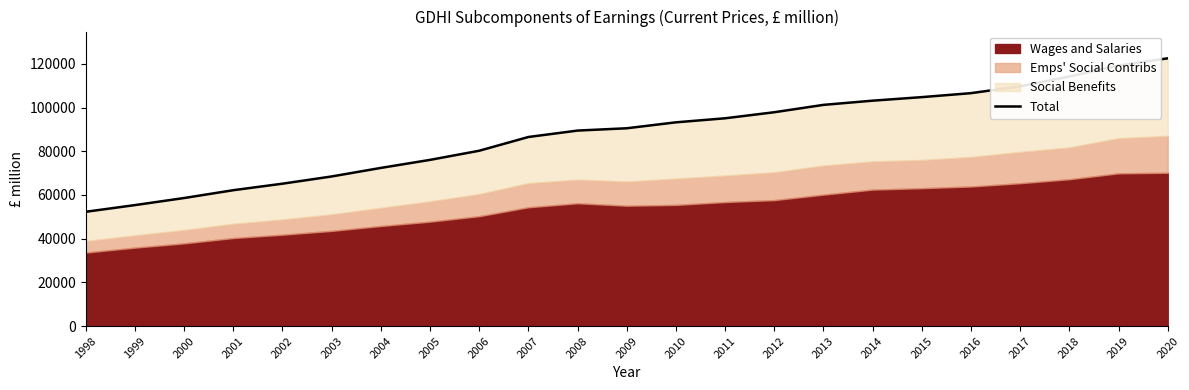

Approximately how many times larger is the value at 2000 compared to 2012?

0.6